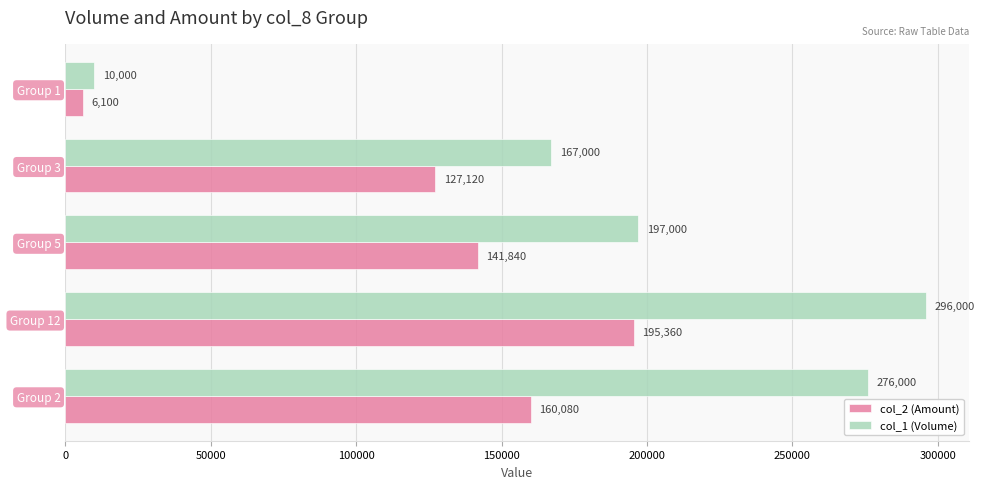

What is the difference between the maximum and minimum values in the col_2 (Amount) series?

189260